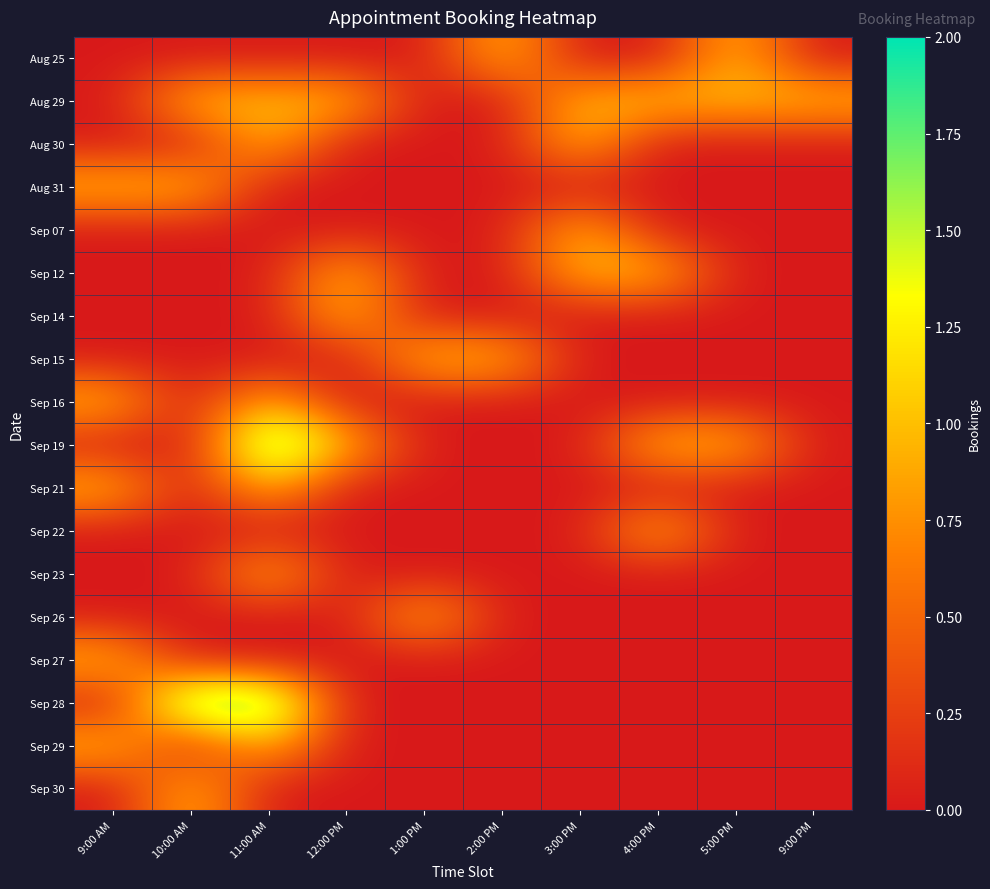

At which category does the chart reach its minimum across all series?

9:00 AM